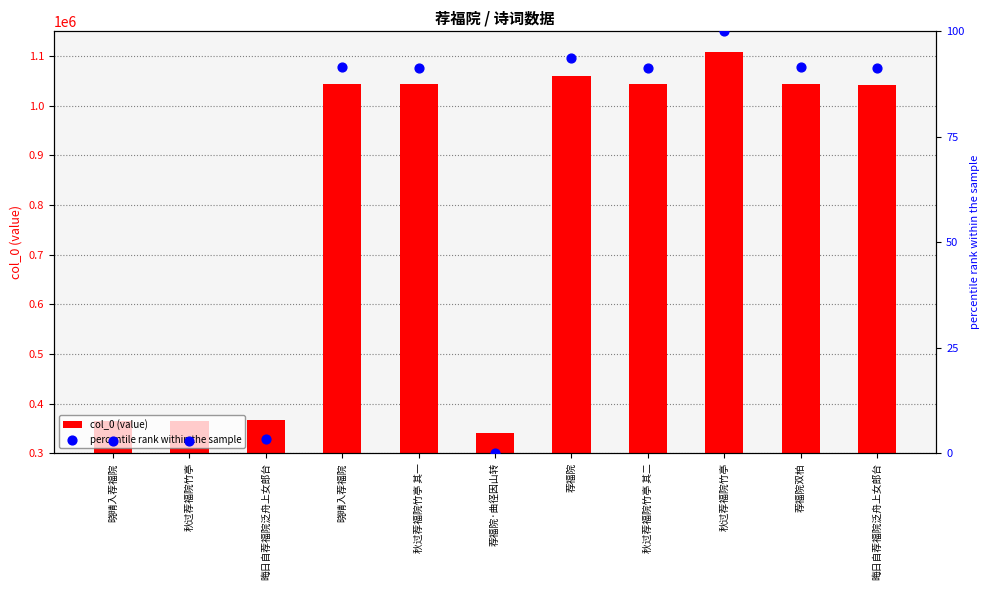

What is the total value across all series at 秋过荐福院竹亭?

364093.0